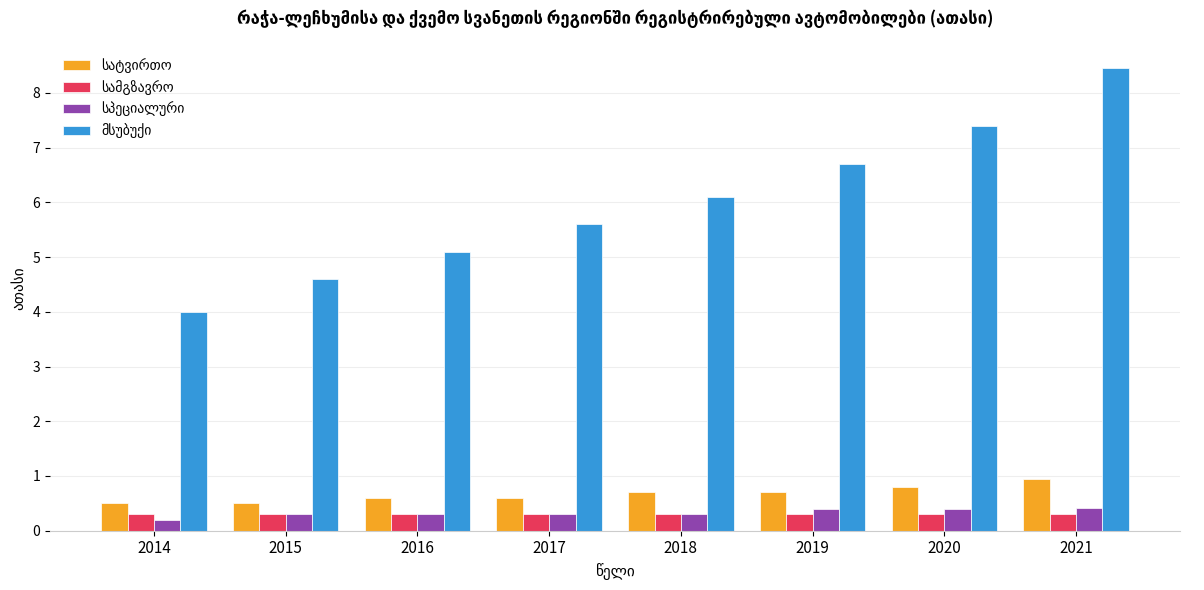

What is the difference between the highest and lowest values at 2021?

8.1